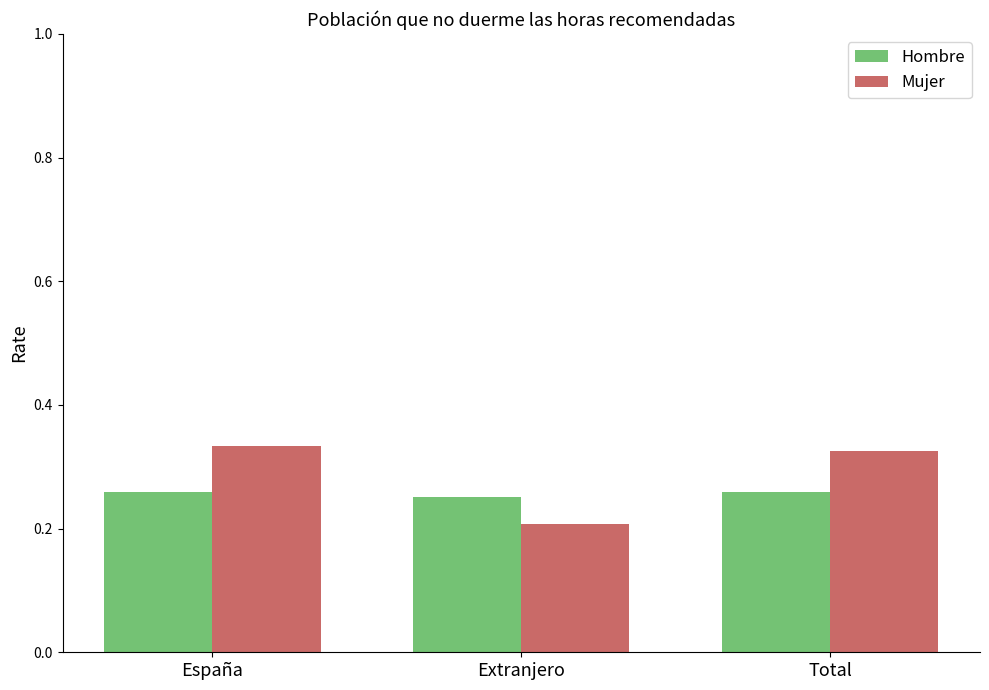

Rank the series at Extranjero from highest to lowest value.

Hombre, Mujer